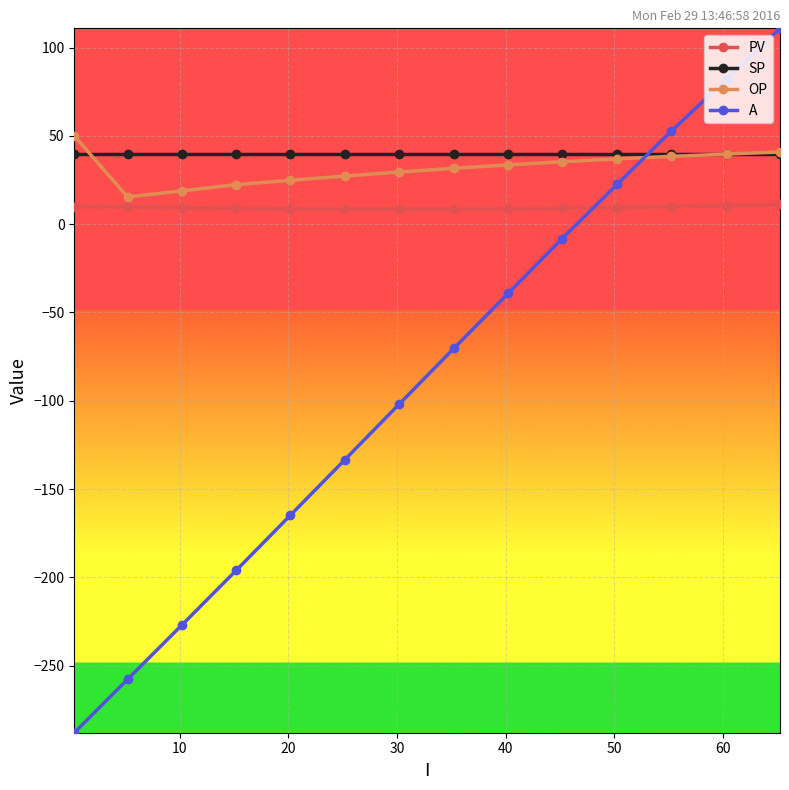

What is the minimum value for PV?

8.5